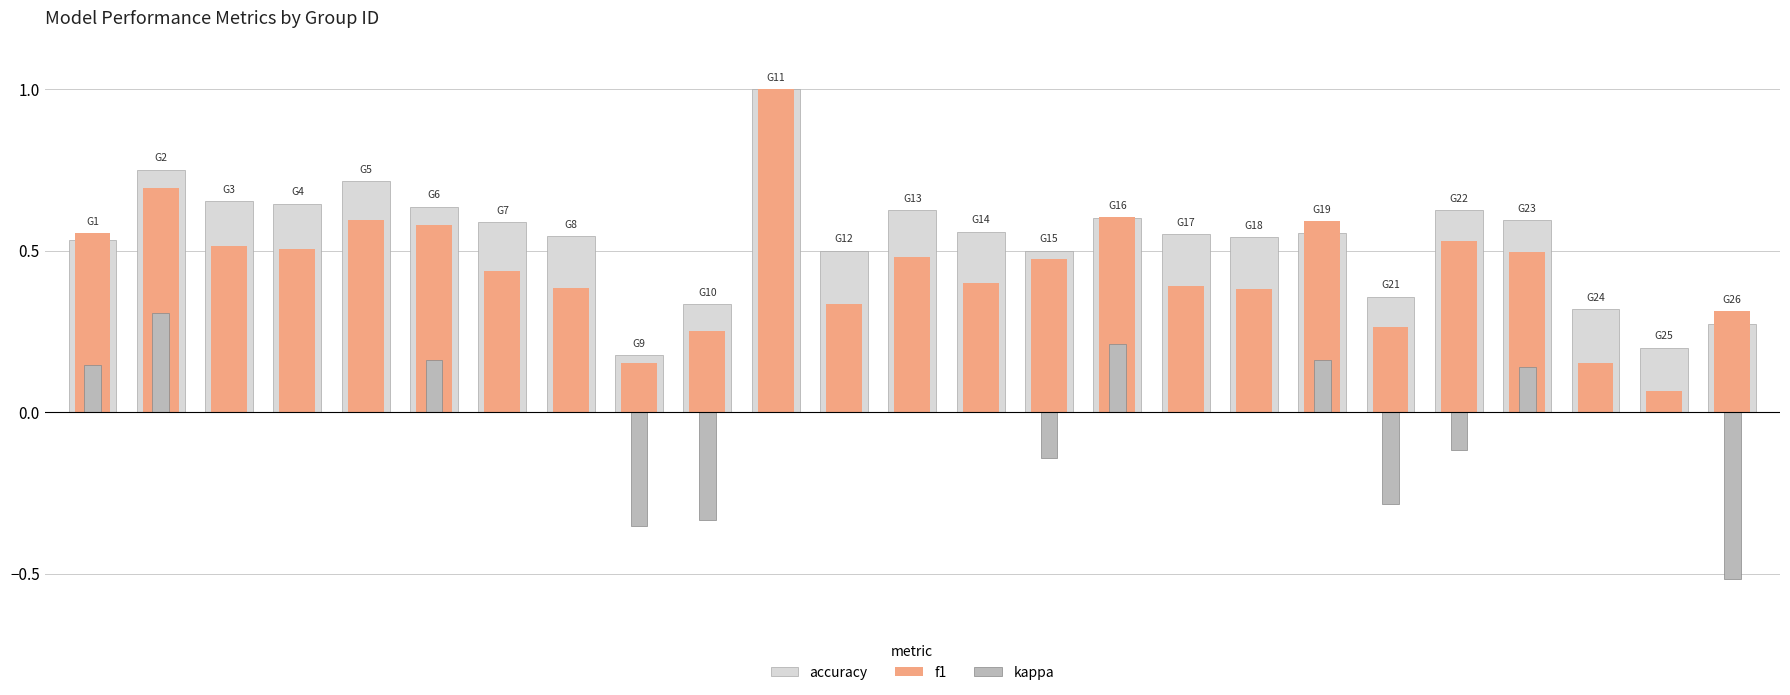

Reading right to left, extract all data points from this chart.

accuracy: 0.3	0.2	0.3	0.6	0.6	0.4	0.6	0.5	0.6	0.6	0.5	0.6	0.6	0.5	1.0	0.3	0.2	0.5	0.6	0.6	0.7	0.6	0.7	0.8	0.5
f1: 0.3	0.1	0.2	0.5	0.5	0.3	0.6	0.4	0.4	0.6	0.5	0.4	0.5	0.3	1.0	0.2	0.2	0.4	0.4	0.6	0.6	0.5	0.5	0.7	0.6
kappa: -0.5	0.0	0.0	0.1	-0.1	-0.3	0.2	0.0	0.0	0.2	-0.1	0.0	0.0	0.0	0.0	-0.3	-0.4	0.0	0.0	0.2	0.0	0.0	0.0	0.3	0.1